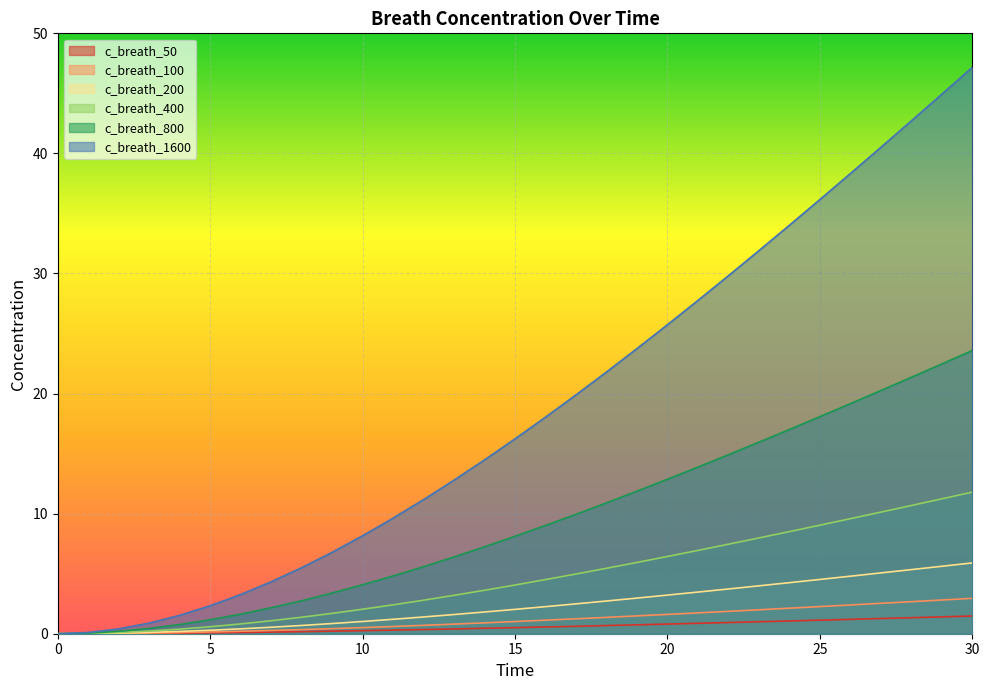

What is the difference between the maximum and minimum values in the c_breath_100 series?

2.9